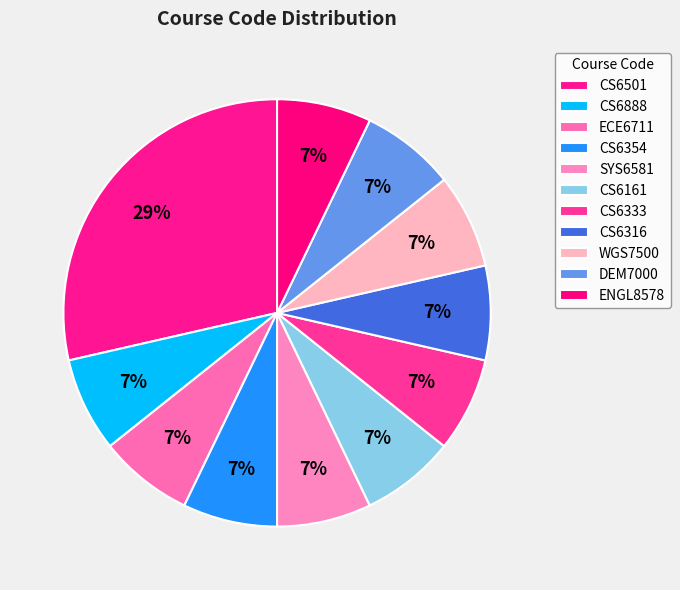

What percentage do CS6501 and ECE6711 together represent?

35.7%